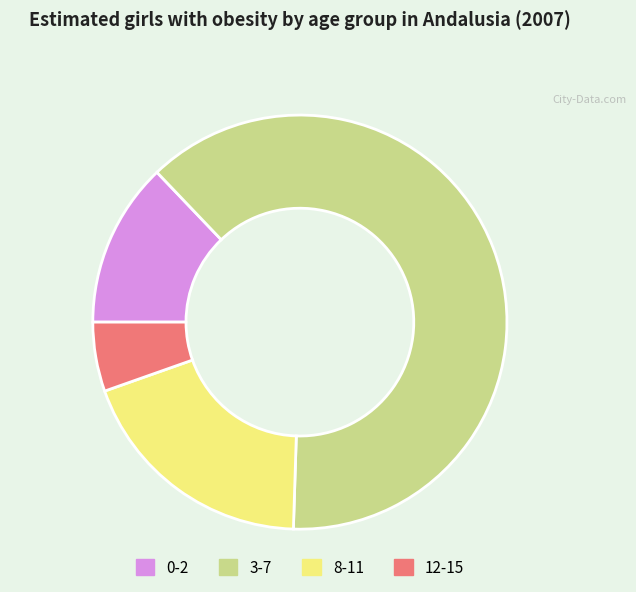

Combined, do 0-2 and 12-15 account for over 50%?

No